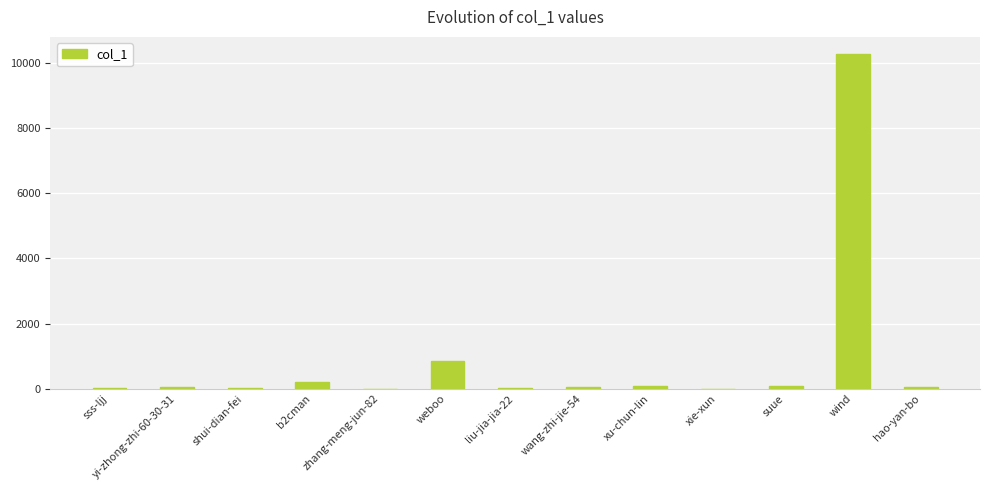

At which label is the value closest to 5142?

weboo